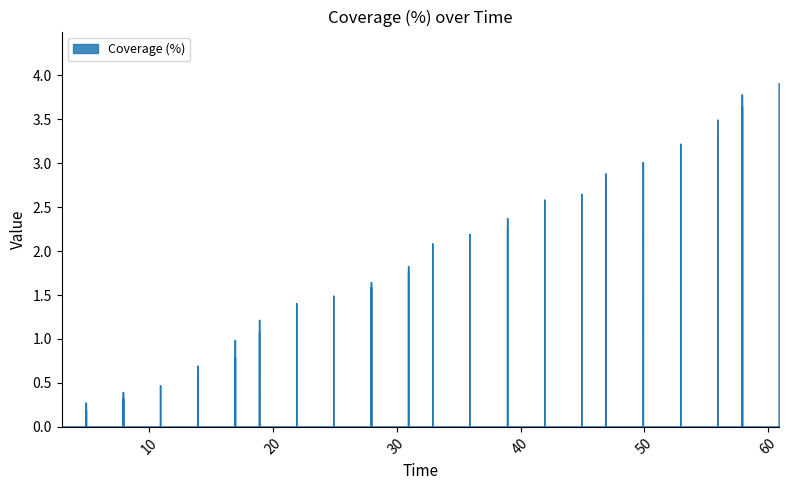

Is it true that the value at 9 is 1.1?

False